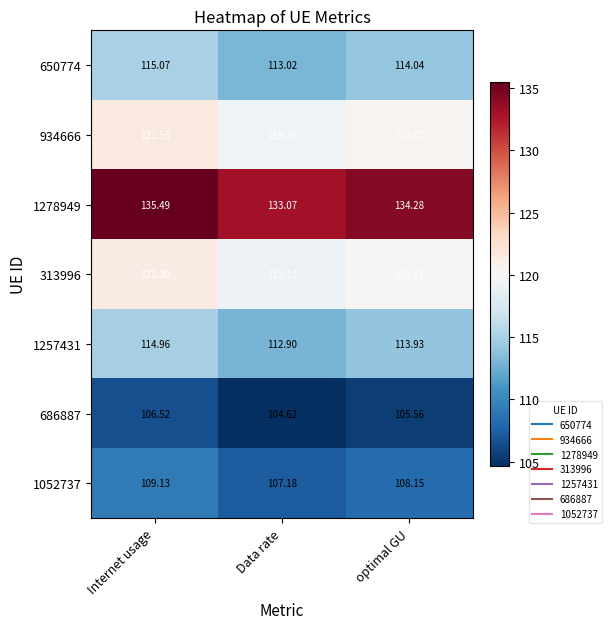

At how many categories does at least one series exceed 133?

3